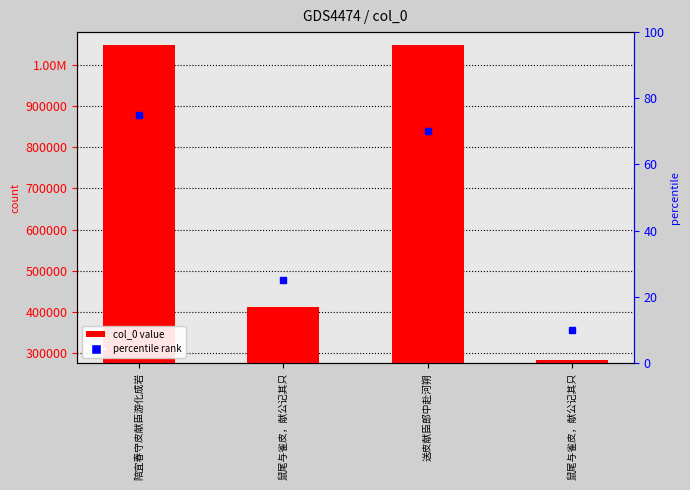

What is the value of the 3rd bar from the left?

1048194